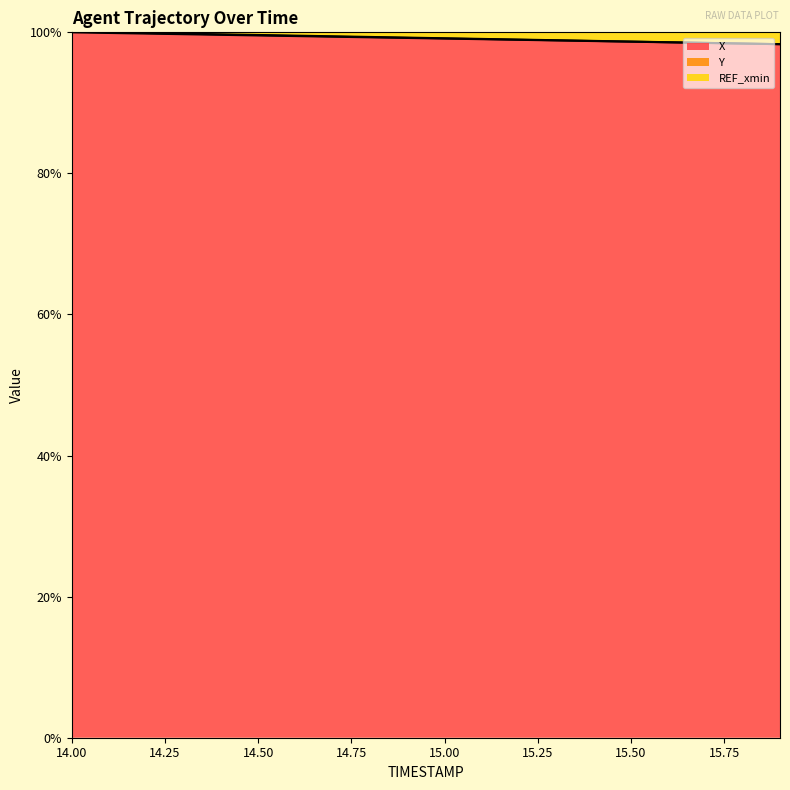

Which series has the widest spread of values?

Y